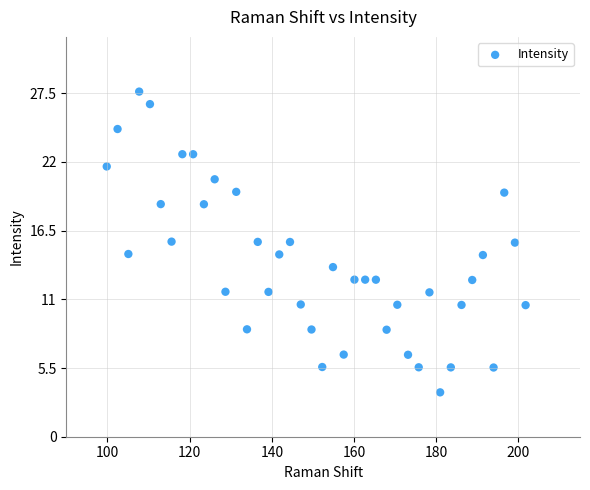

What is the range of Y values (max minus min)?

24.1